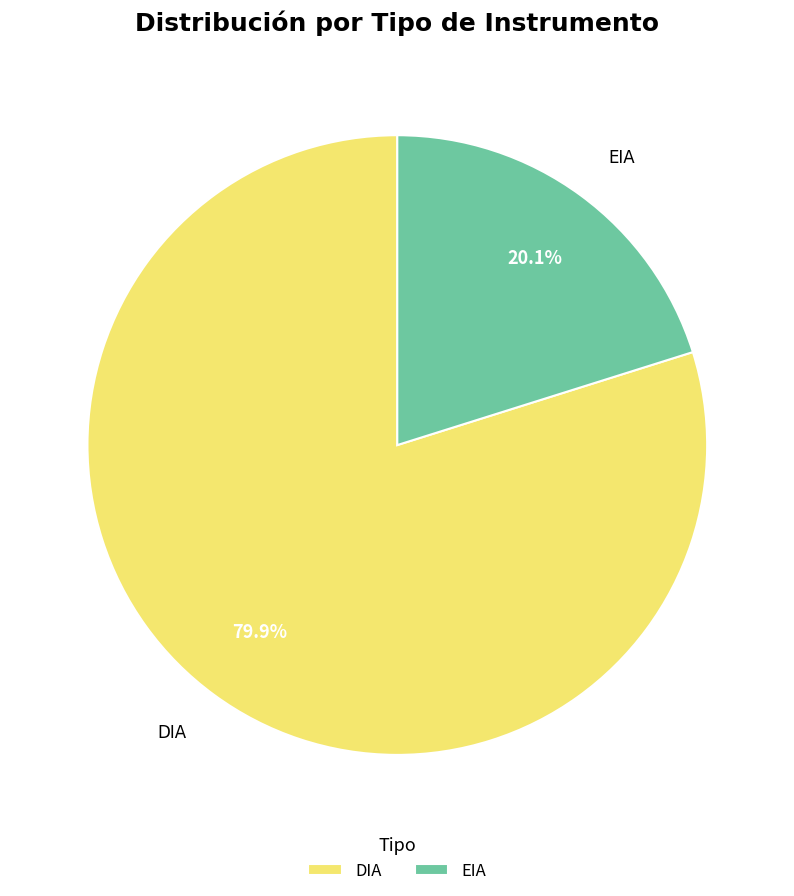

How many segments does this pie chart have?

2